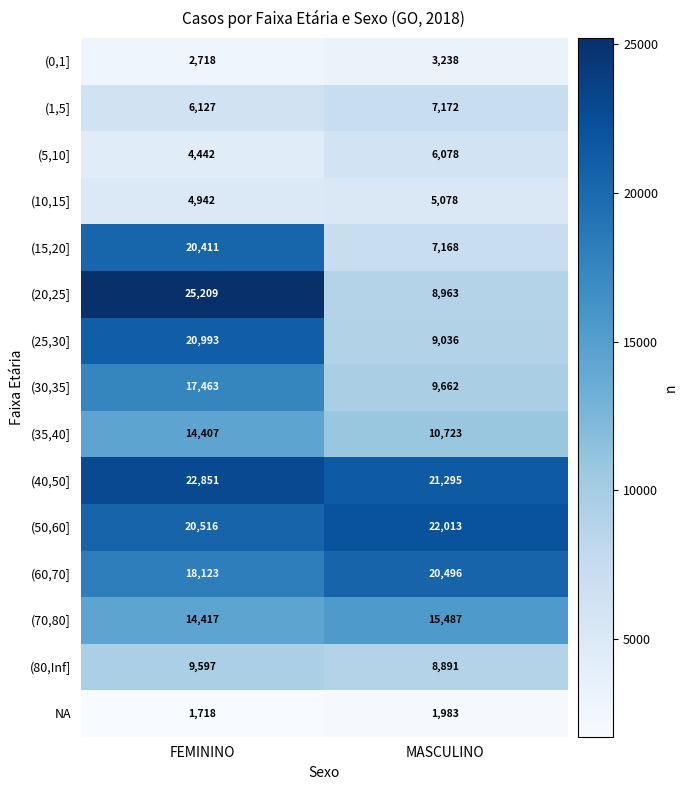

At which label does (30,35] reach its minimum?

MASCULINO